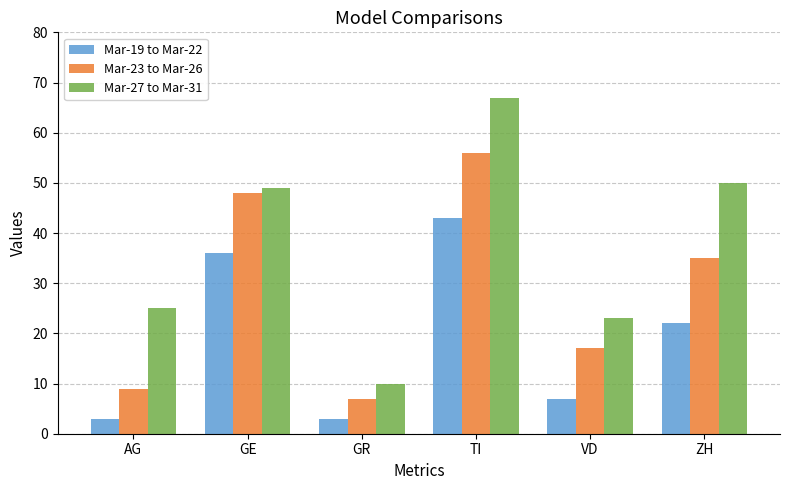

What are all the series names shown in the legend?

Mar-19 to Mar-22, Mar-23 to Mar-26, Mar-27 to Mar-31